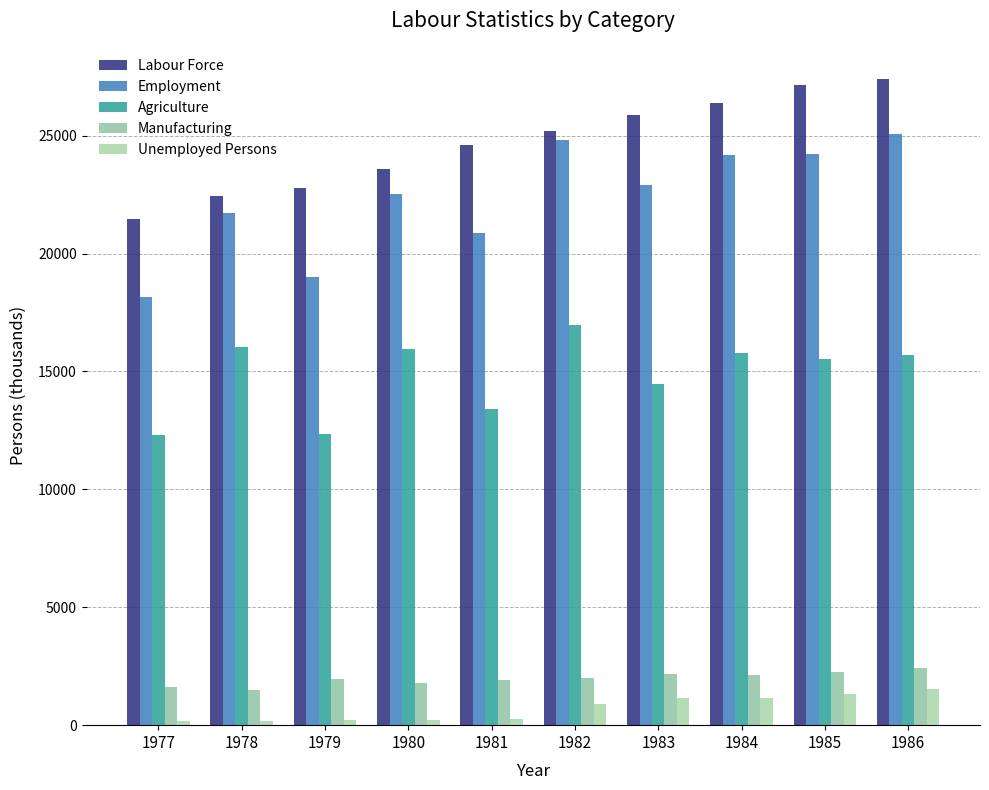

How many bars are there in each group?

5